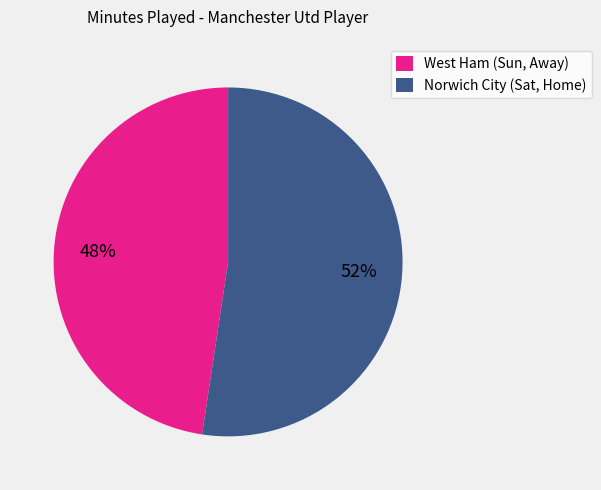

Rank the categories by value from highest to lowest.

Norwich City (Sat, Home), West Ham (Sun, Away)